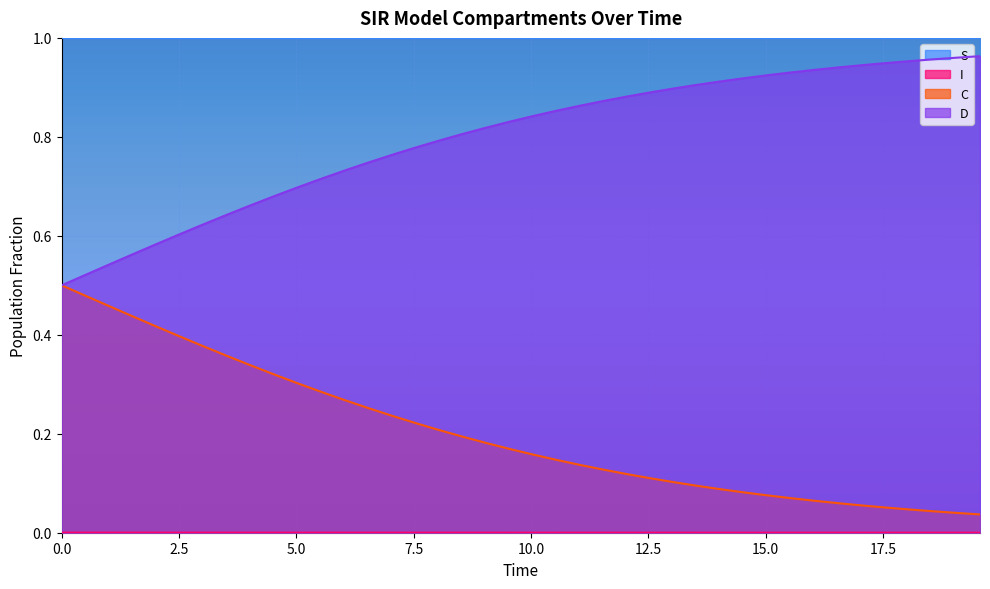

True or false: I and D intersect in this chart.

False